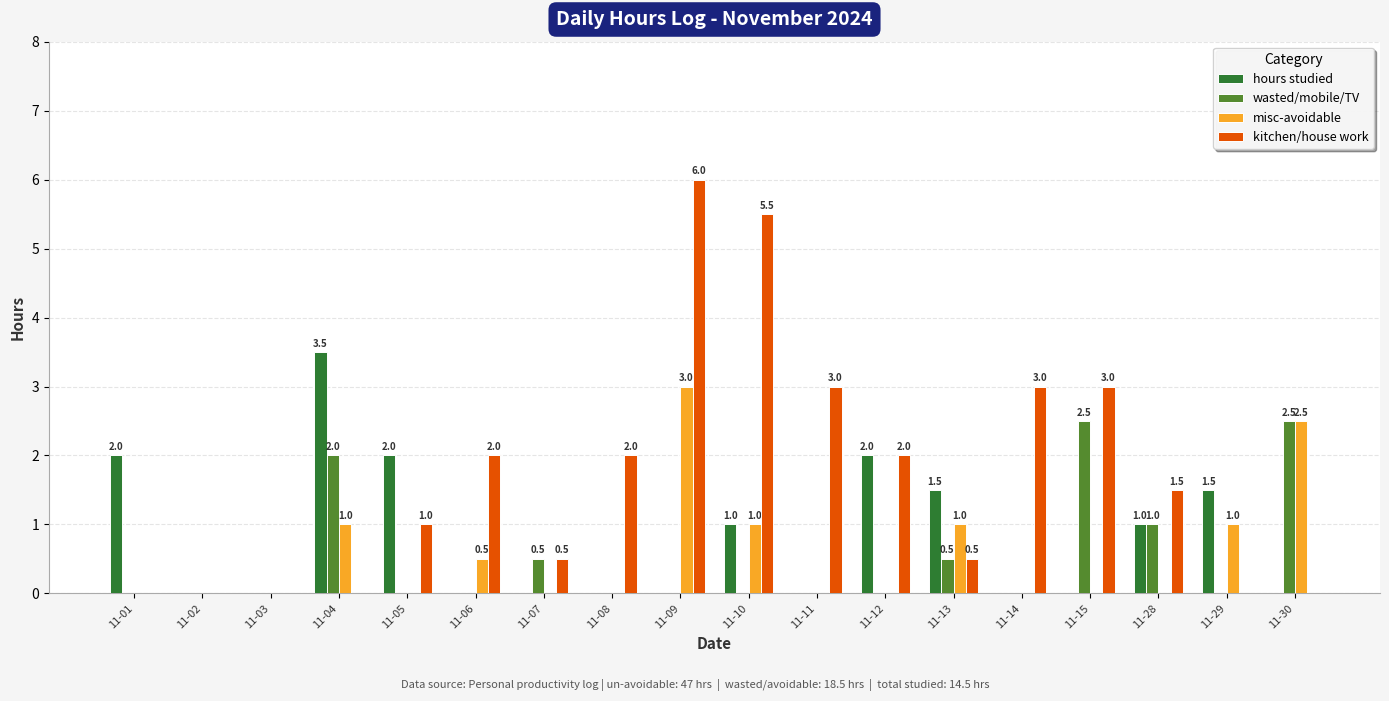

Which series has the widest spread of values?

kitchen/house work